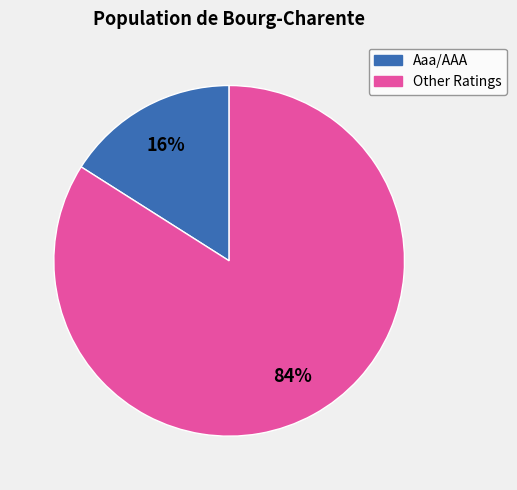

To the nearest percent, what is the difference between the largest and smallest slice percentages?

68%